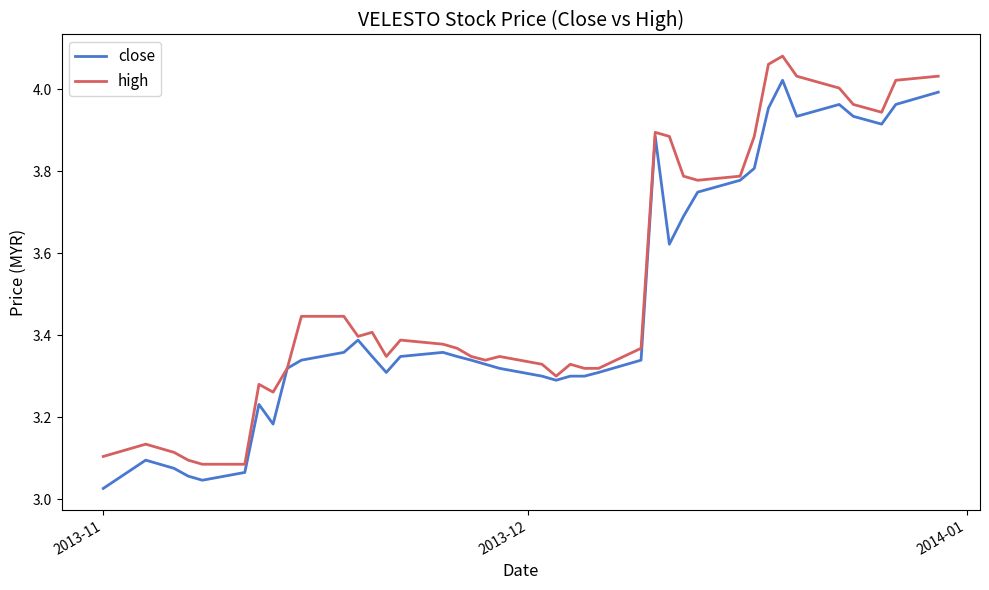

Is this an area chart (filled region under the line)?

No